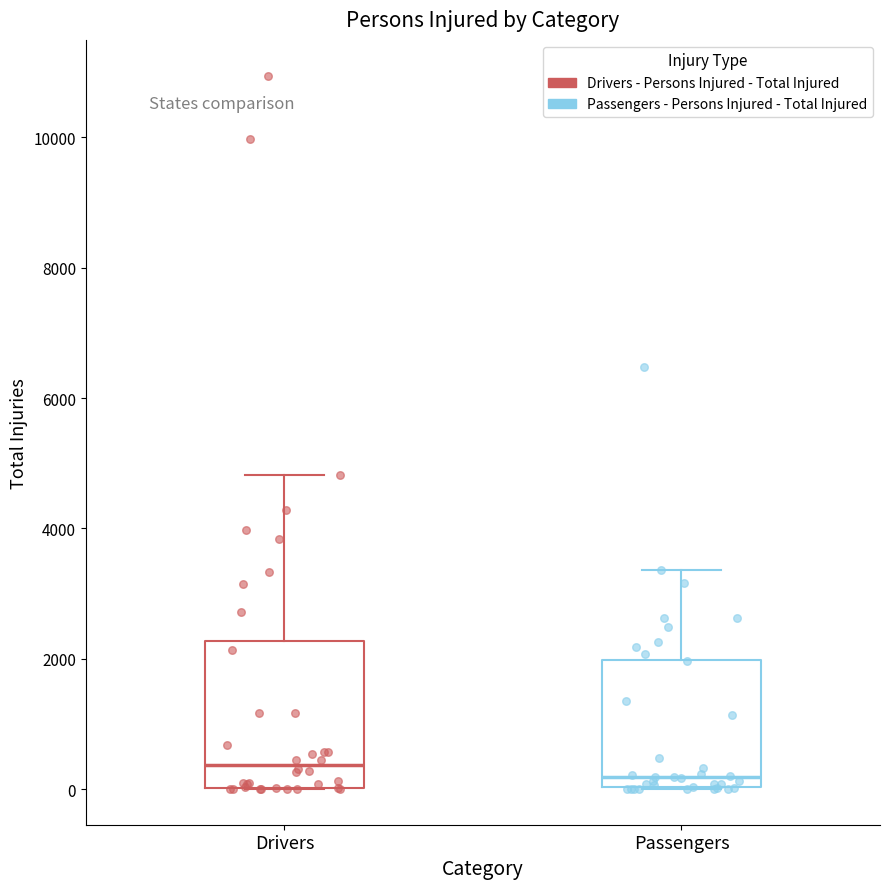

Where is the lower edge of the box for Passengers on the y-axis? The values are not printed on the chart, so give them approximately, as read against the axis.

0